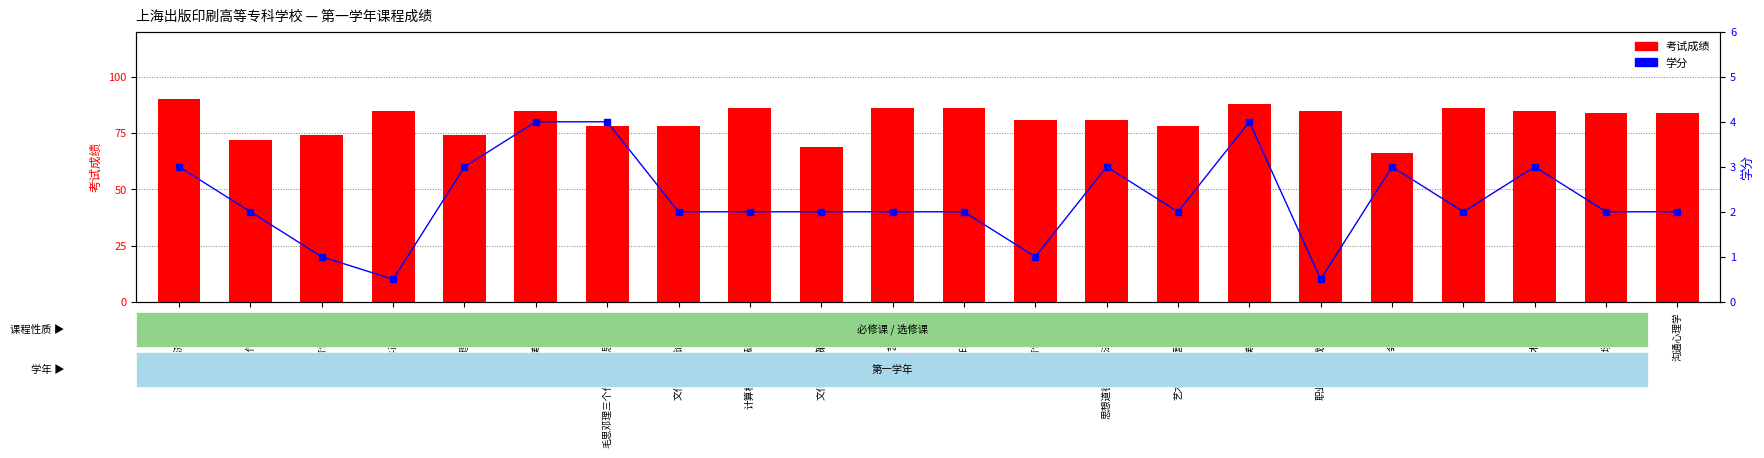

Reading right to left, transcribe all the data shown in this chart.

考试成绩: 84.0	84.0	85.0	86.0	66.0	85.0	88.0	78.0	81.0	81.0	86.0	86.0	69.0	86.0	78.0	78.0	85.0	74.0	85.0	74.0	72.0	90.0
学分: 2.0	2.0	3.0	2.0	3.0	0.5	4.0	2.0	3.0	1.0	2.0	2.0	2.0	2.0	2.0	4.0	4.0	3.0	0.5	1.0	2.0	3.0